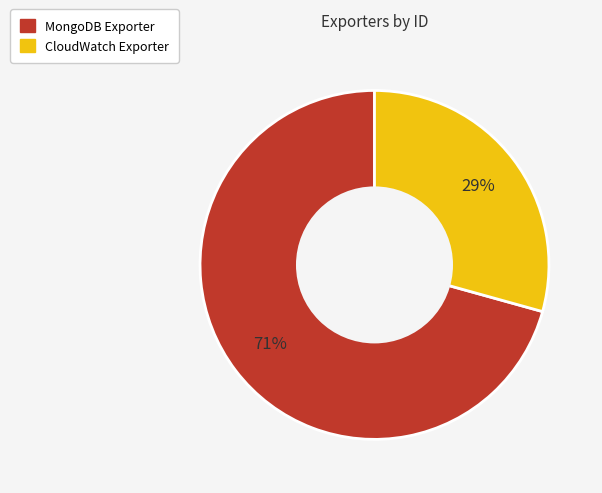

True or false: MongoDB Exporter accounts for 85% of the total.

False